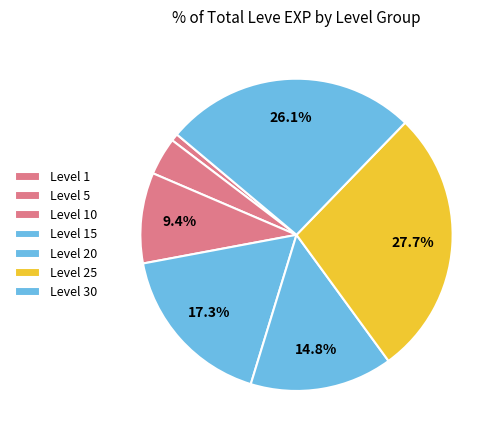

True or false: Level 30 accounts for 10% of the total.

False